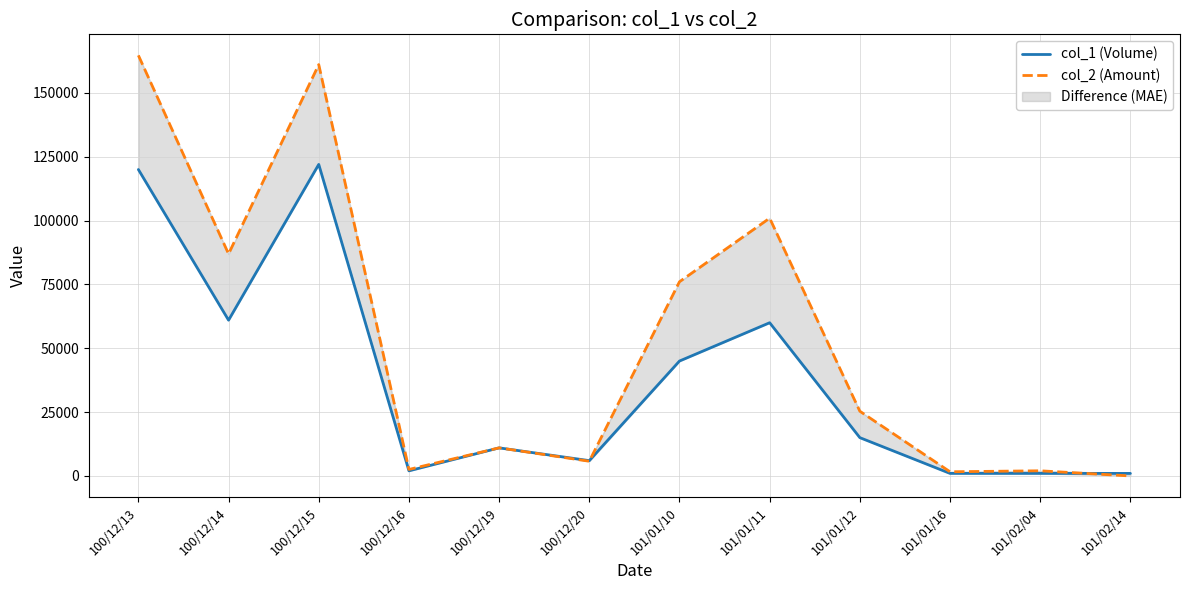

Which has a higher value, 100/12/20 or 100/12/16?

100/12/20